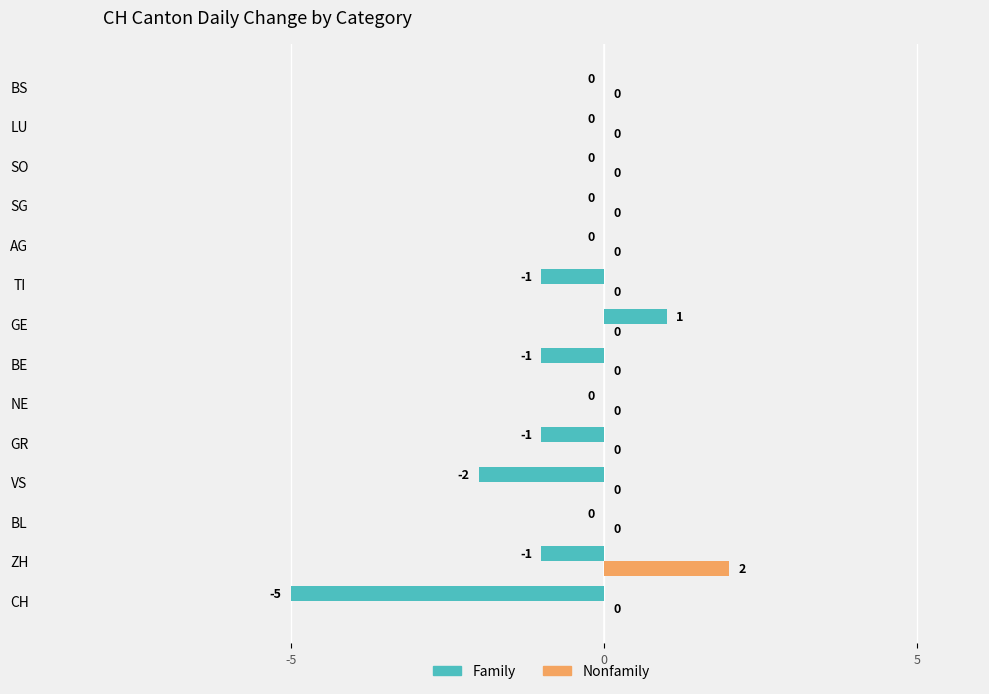

Is it true that Family equals 0 at GE?

False